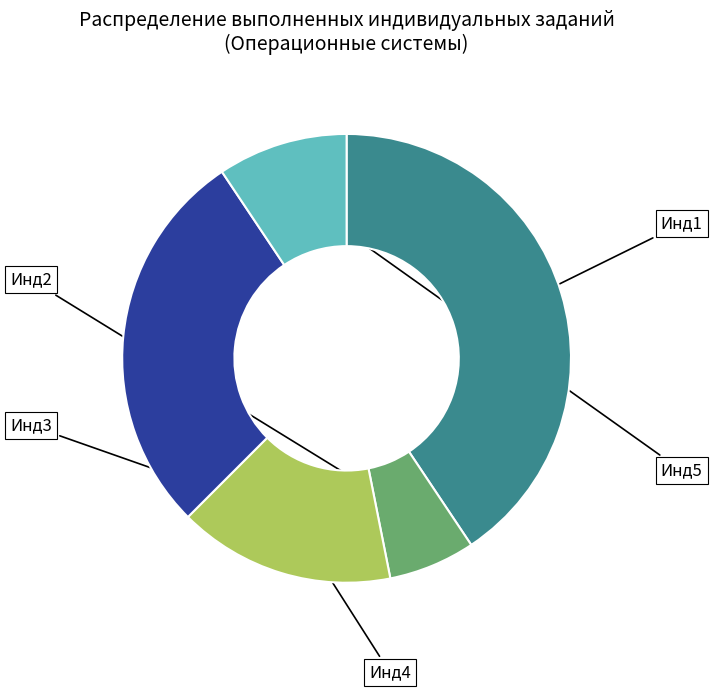

How many segments does this pie chart have?

5